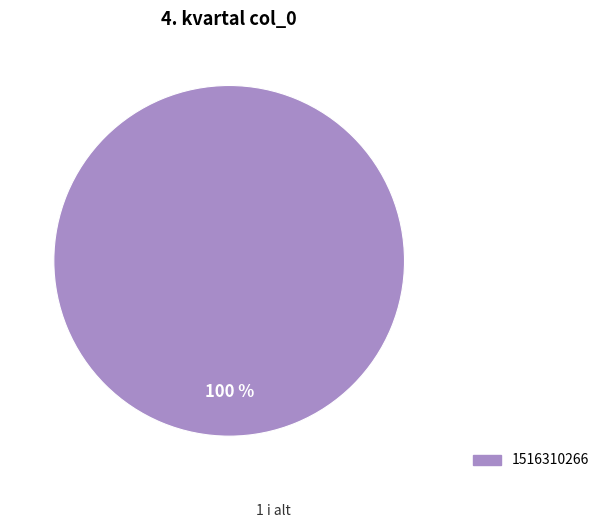

Is there any slice that represents more than half of the pie?

Yes